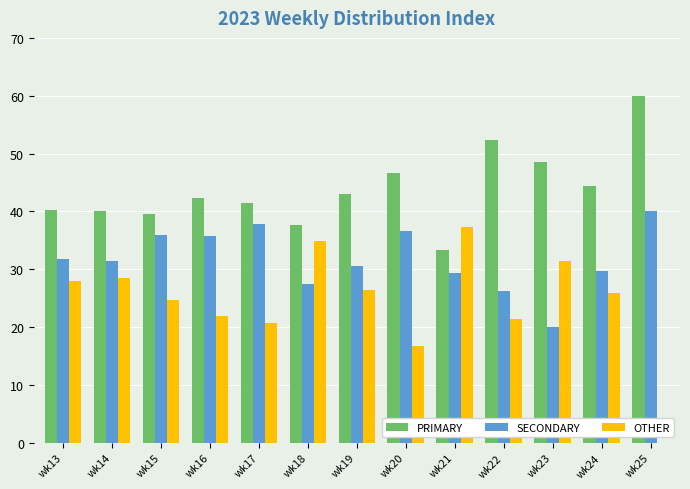

What is the sum of the OTHER values at wk19 and wk24?

52.3